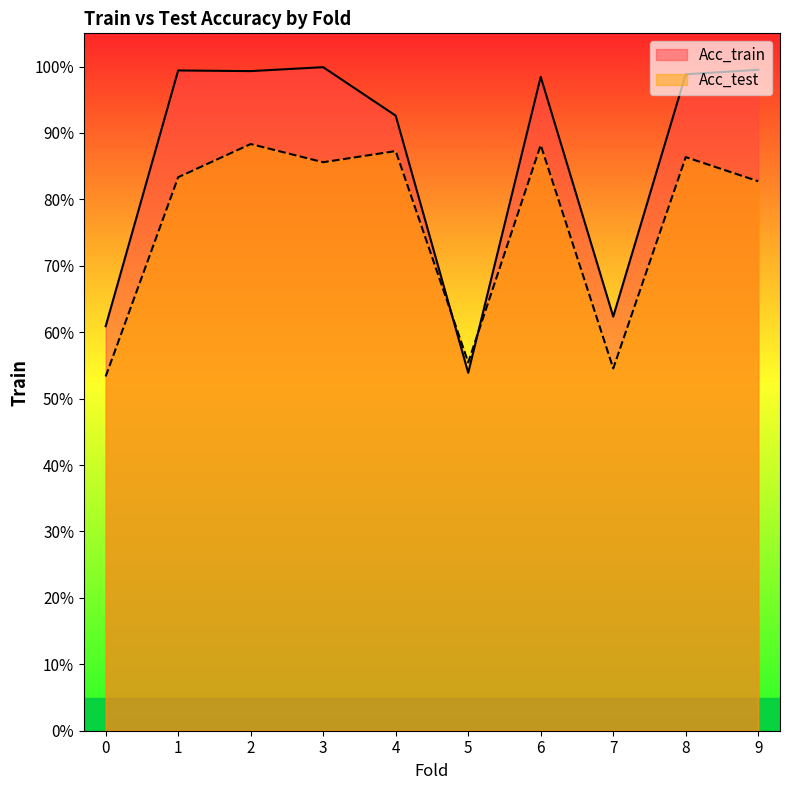

Count the Acc_test values in the range 0 to 1.

10